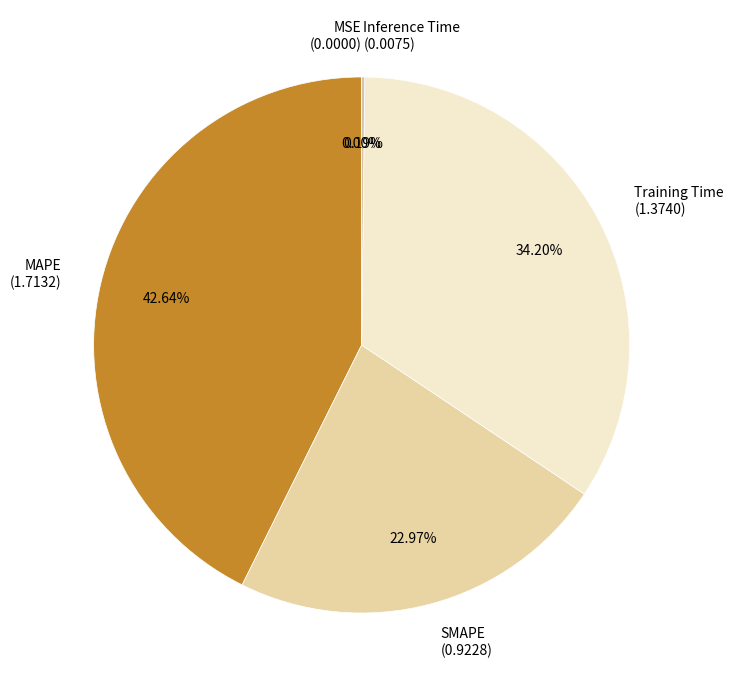

To the nearest percent, what is the difference between the largest and smallest slice percentages?

43%